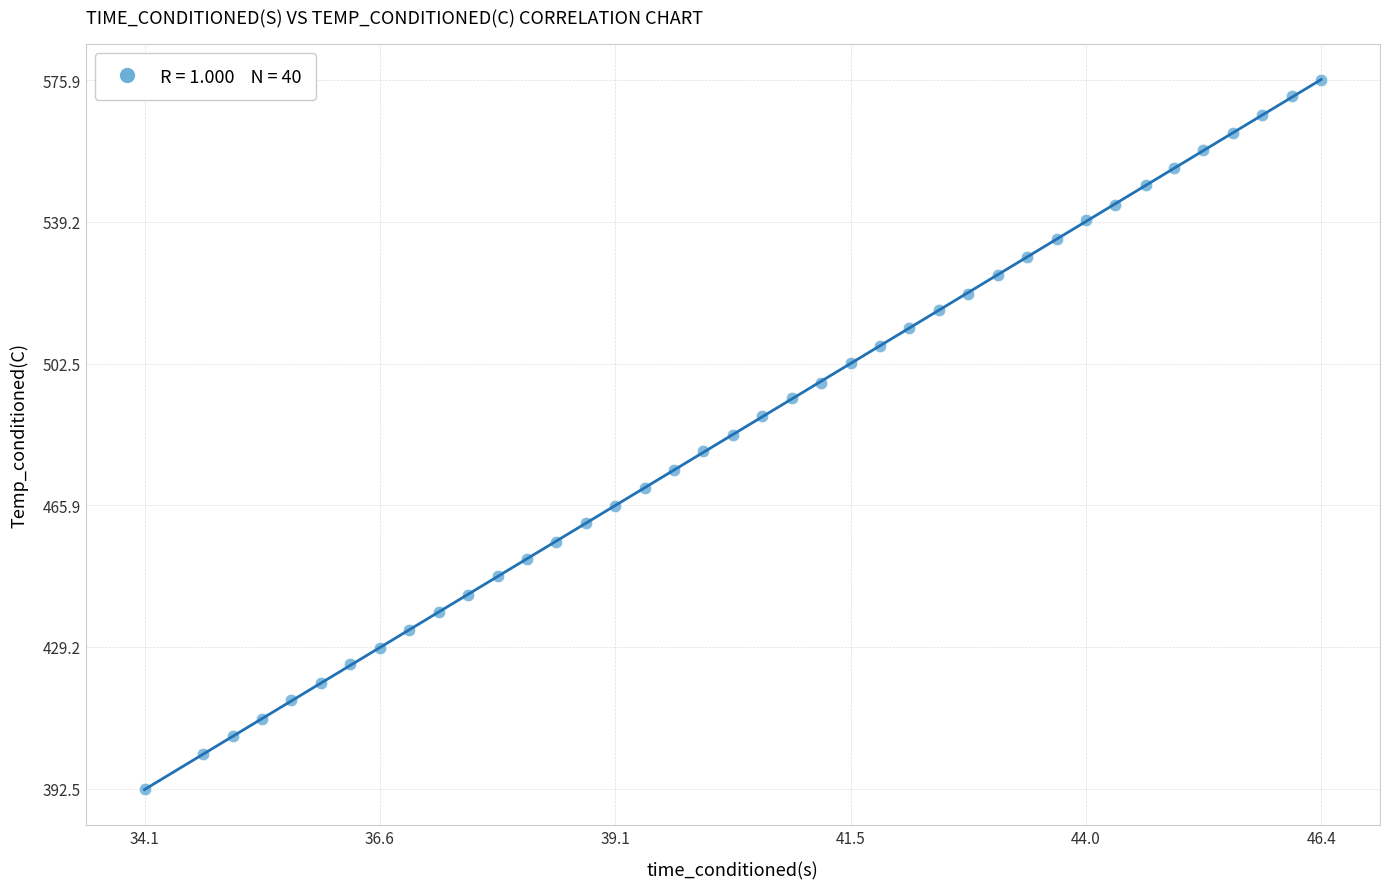

What is the range of X values (max minus min)?

12.3